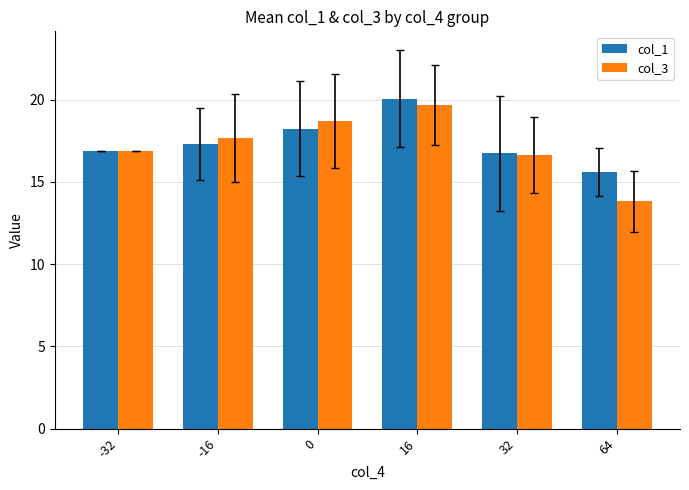

Does the chart contain stacked bars?

No